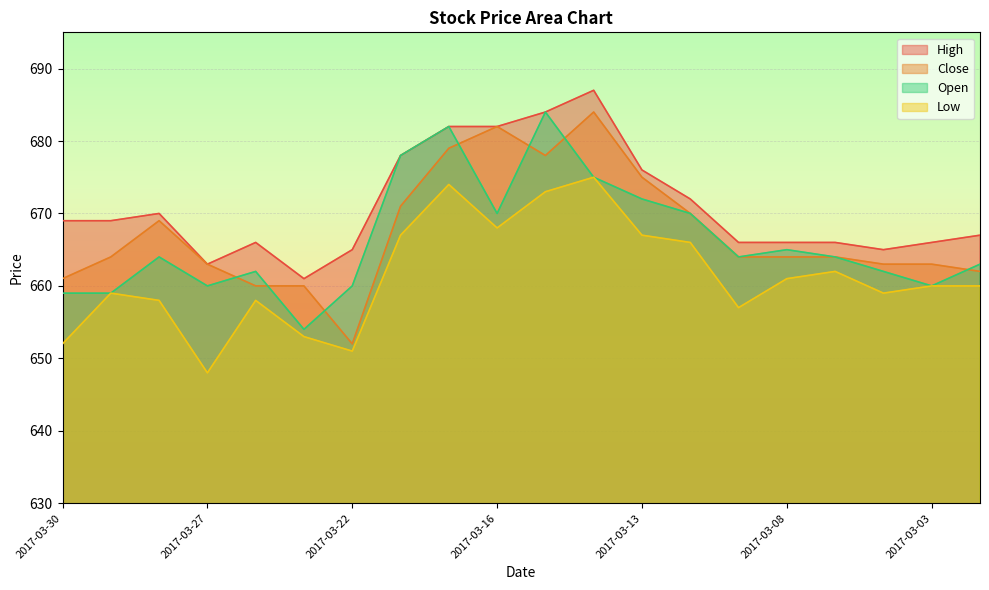

How many categories are shown in the chart?

20